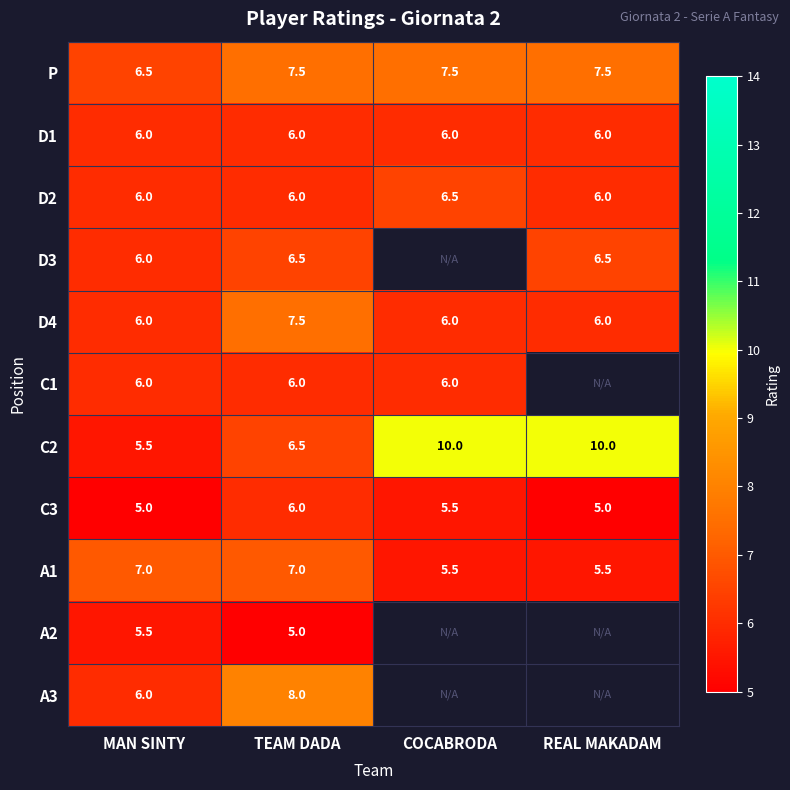

How many series are shown in this chart?

11